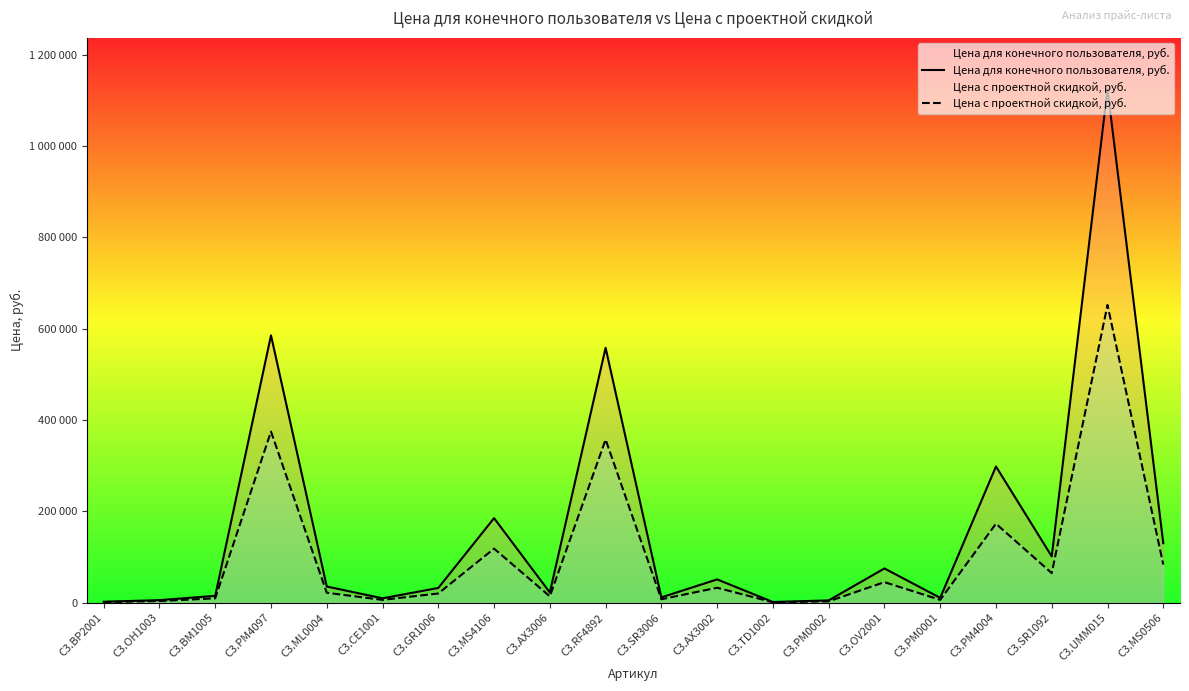

True or false: Цена для конечного пользователя, руб. and Цена с проектной скидкой, руб. cross at least once.

False